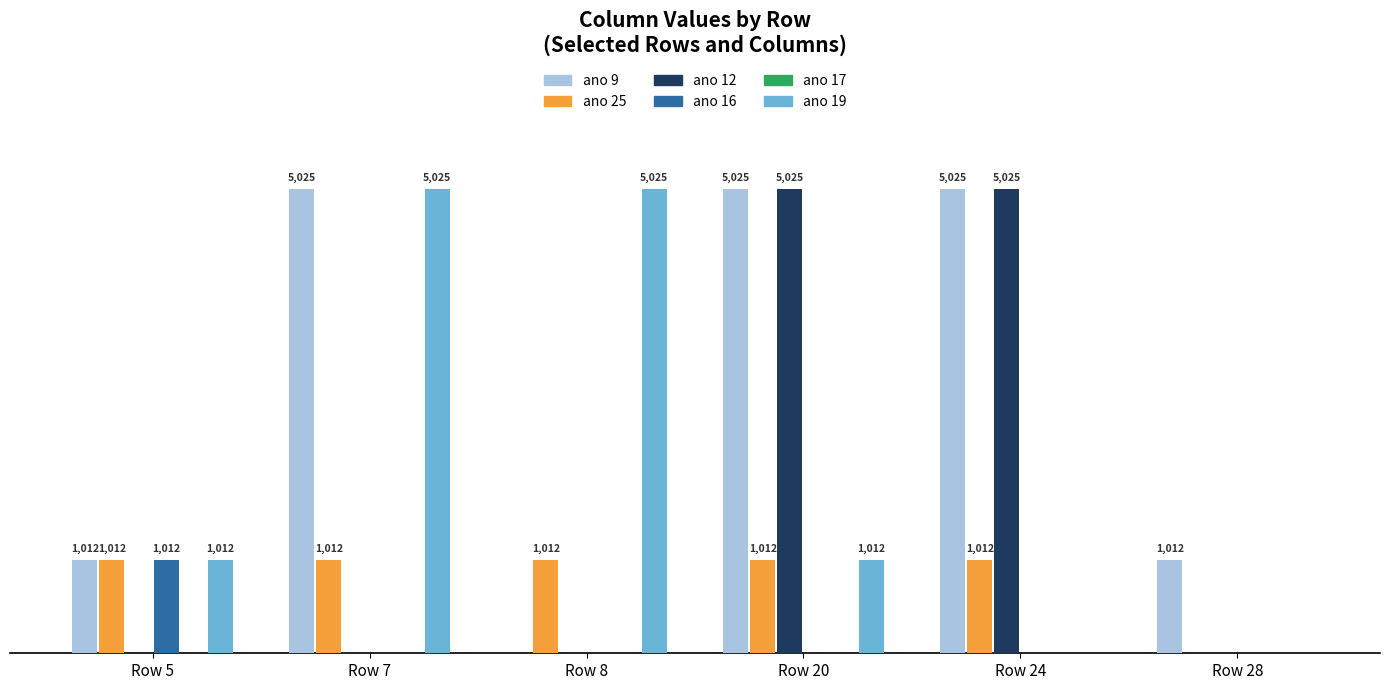

At which category is the sum across all series the highest?

Row 20